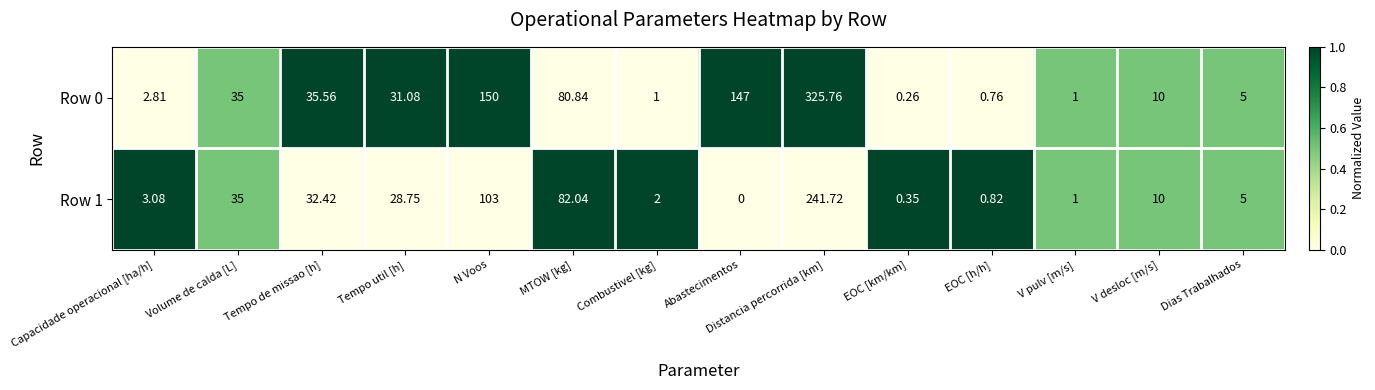

At which label is Row 1 closest to 120?

N Voos